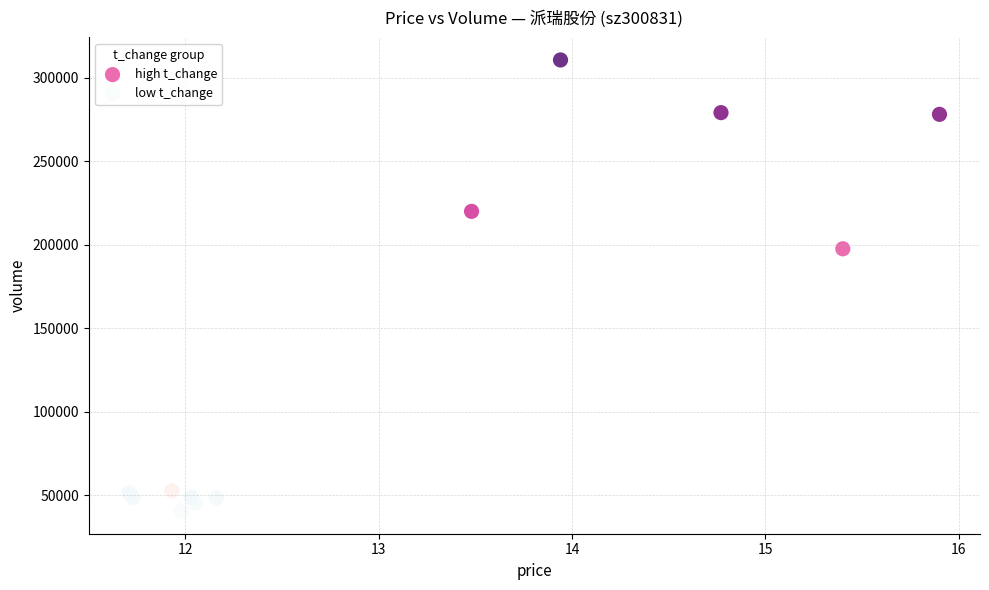

Which series reaches the maximum Y coordinate?

high t_change